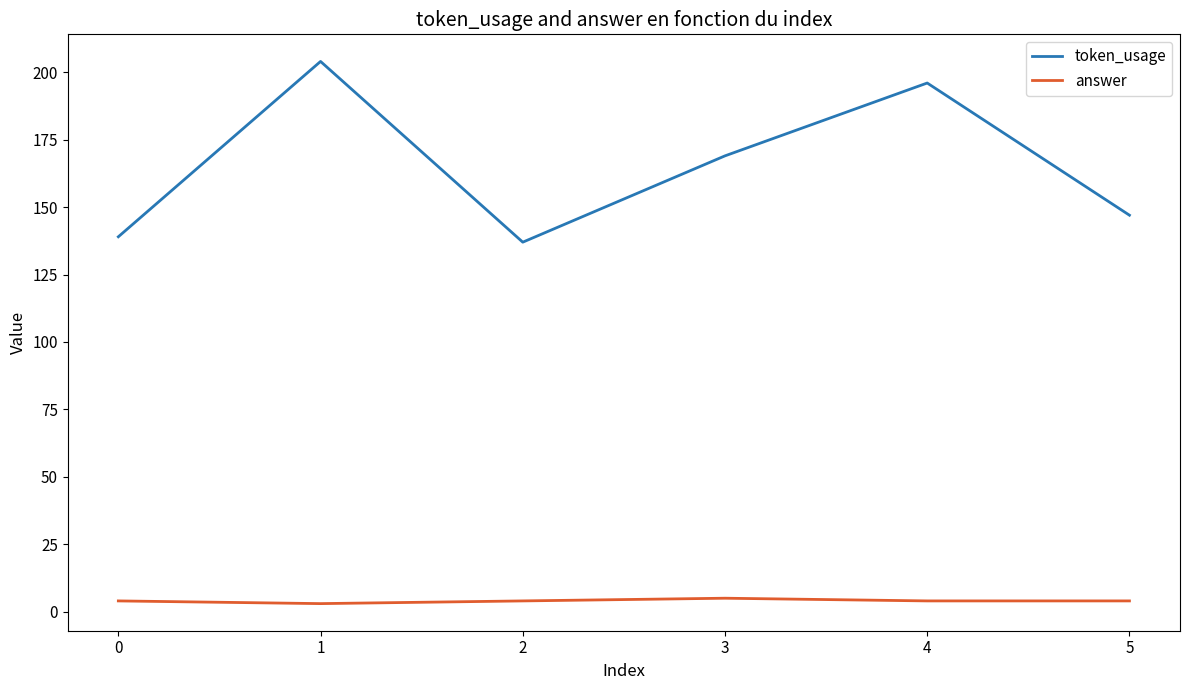

True or false: token_usage has a value of 139 at 0.

True